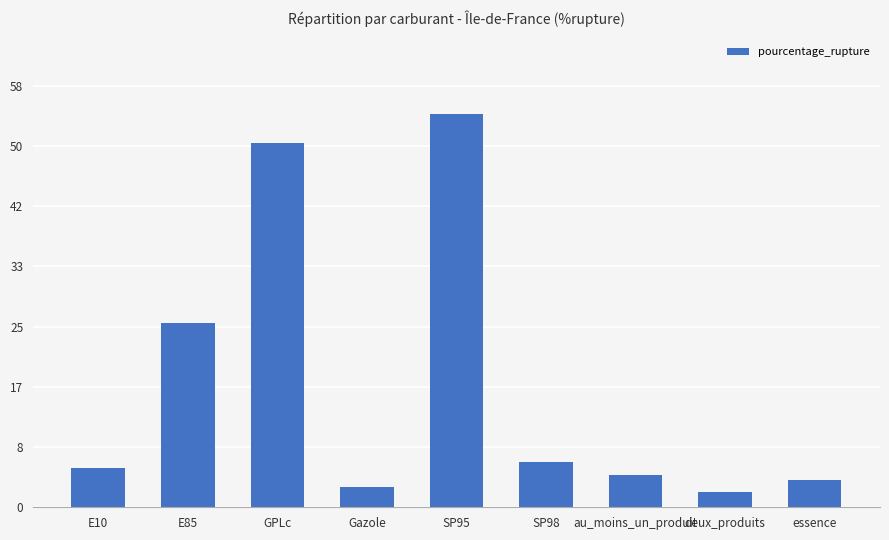

What is the label of the 7th bar from the right?

GPLc